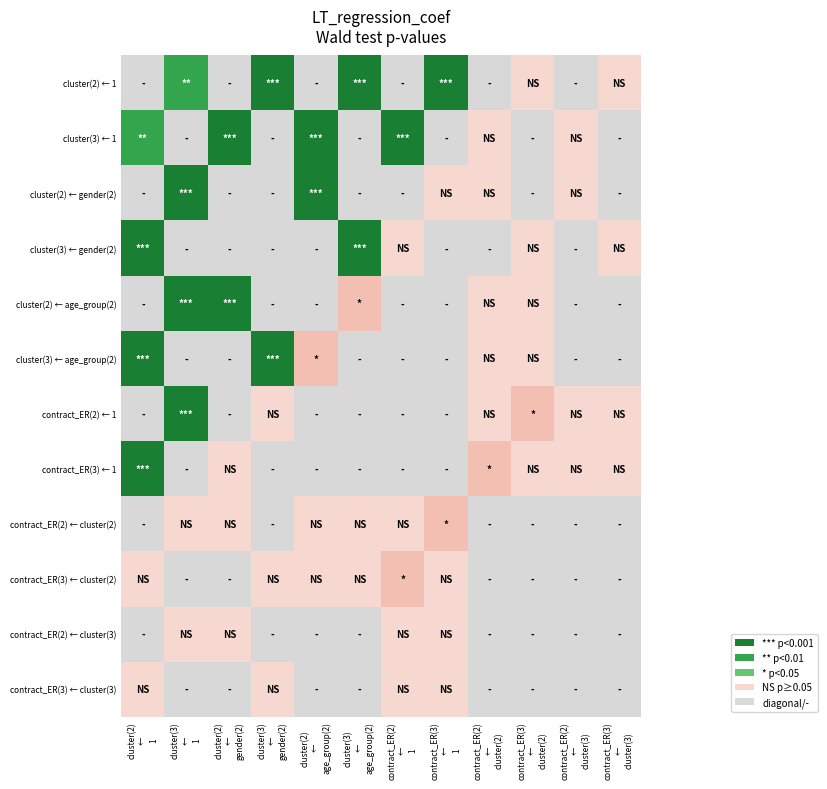

How many distinct data groups are displayed?

12